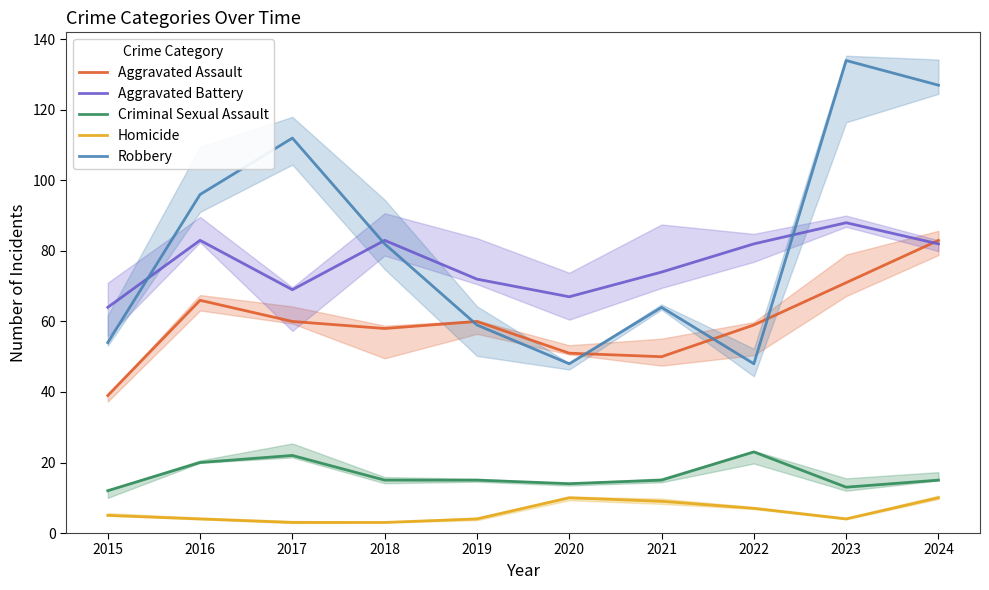

Is it true that Aggravated Assault equals 130 at 2024?

False